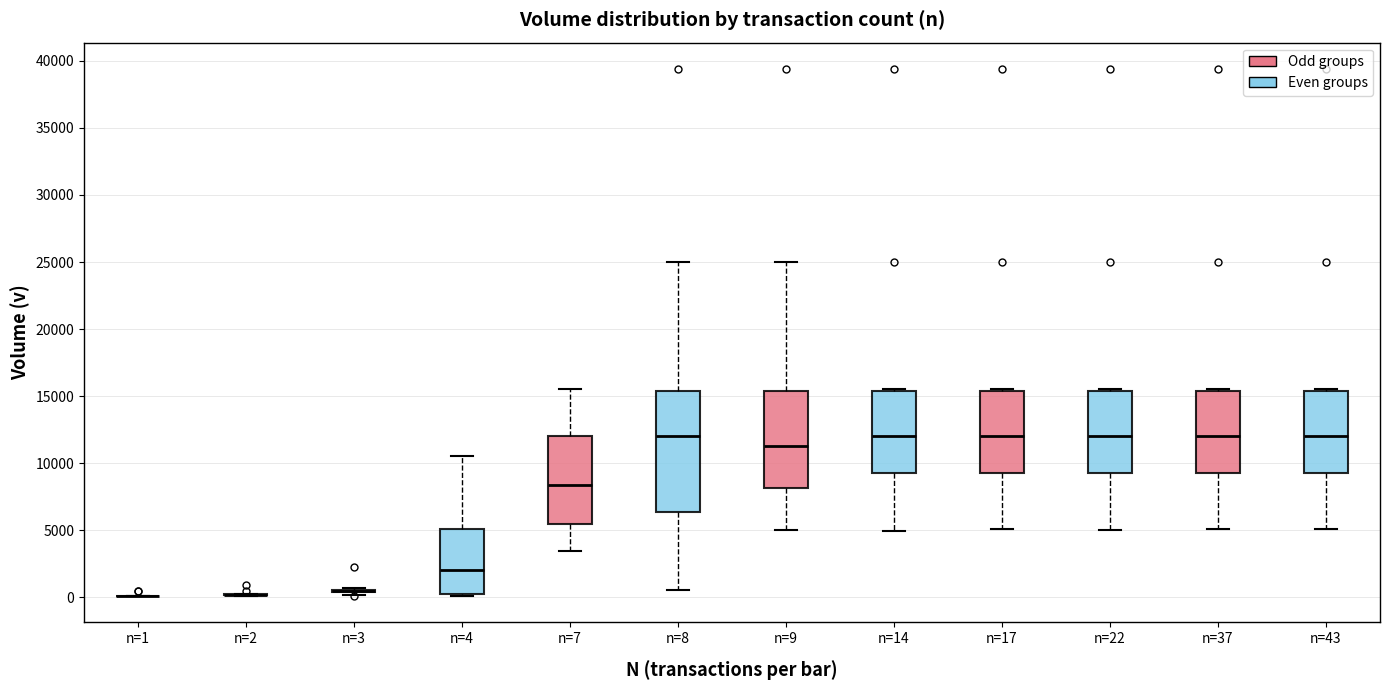

Comparing the boxes themselves (not the whiskers), which one is the tallest?

n=8